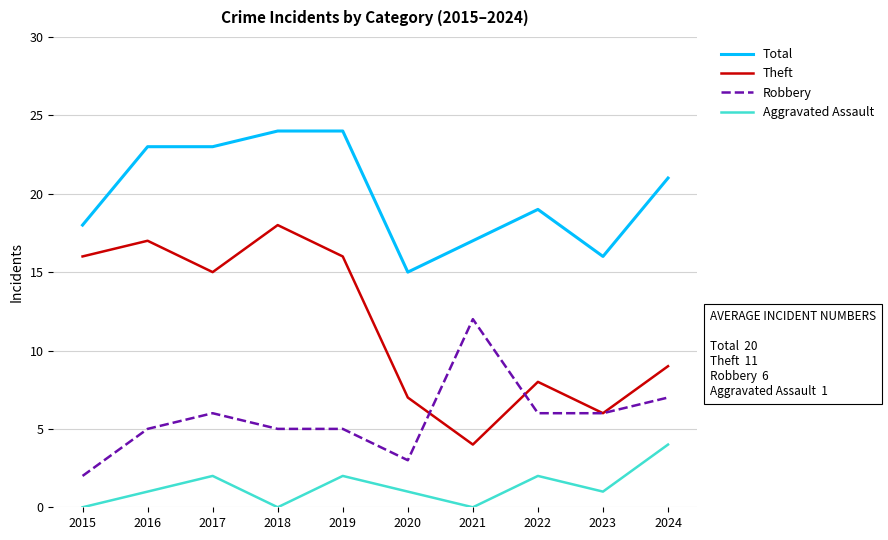

What are all the series names shown in the legend?

Total, Theft, Robbery, Aggravated Assault